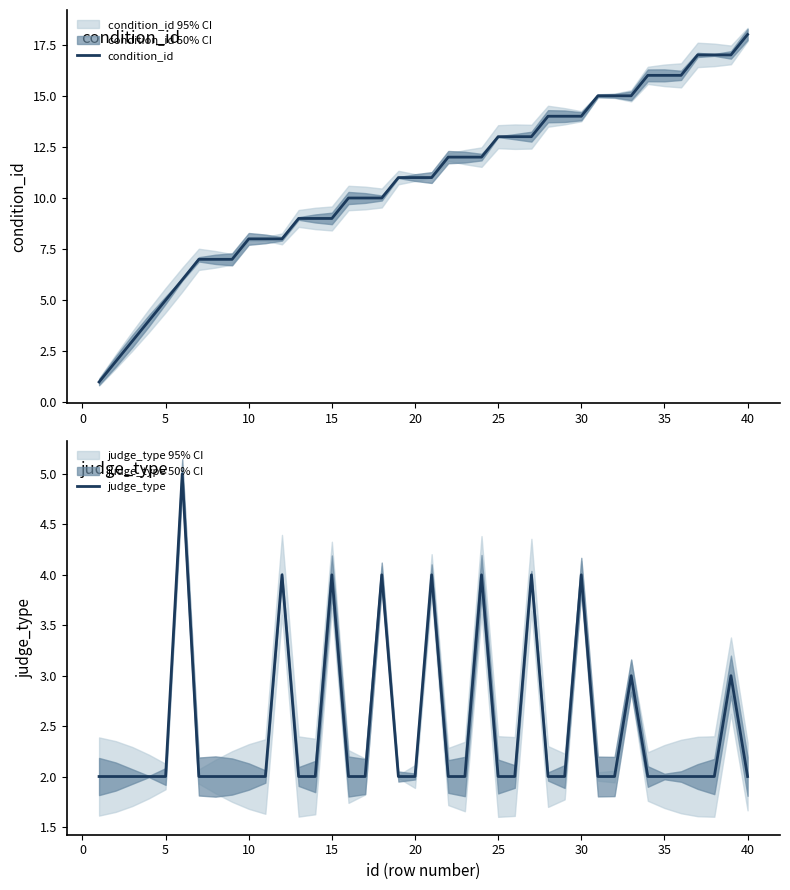

What are all the series names shown in the legend?

condition_id, judge_type